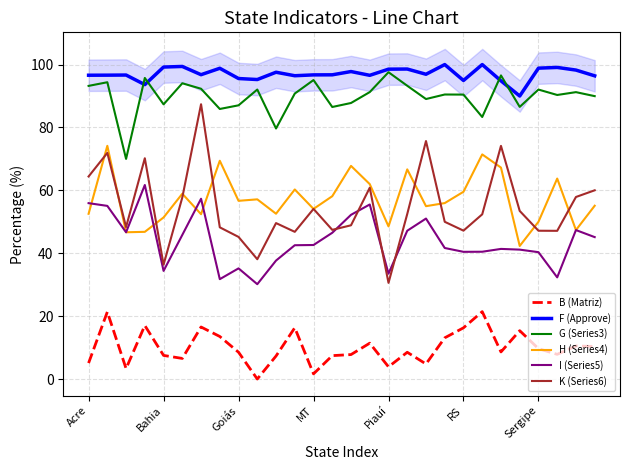

True or false: K (Series6) and B (Matriz) cross at least once.

False